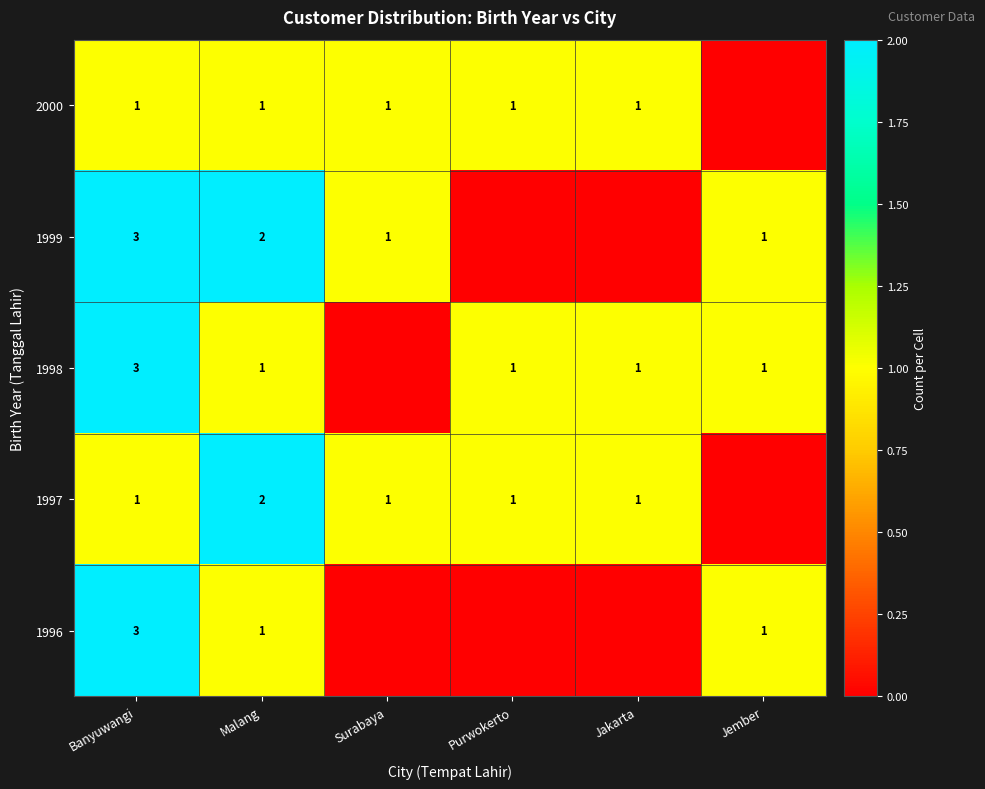

What is the total value across all series at Malang?

7